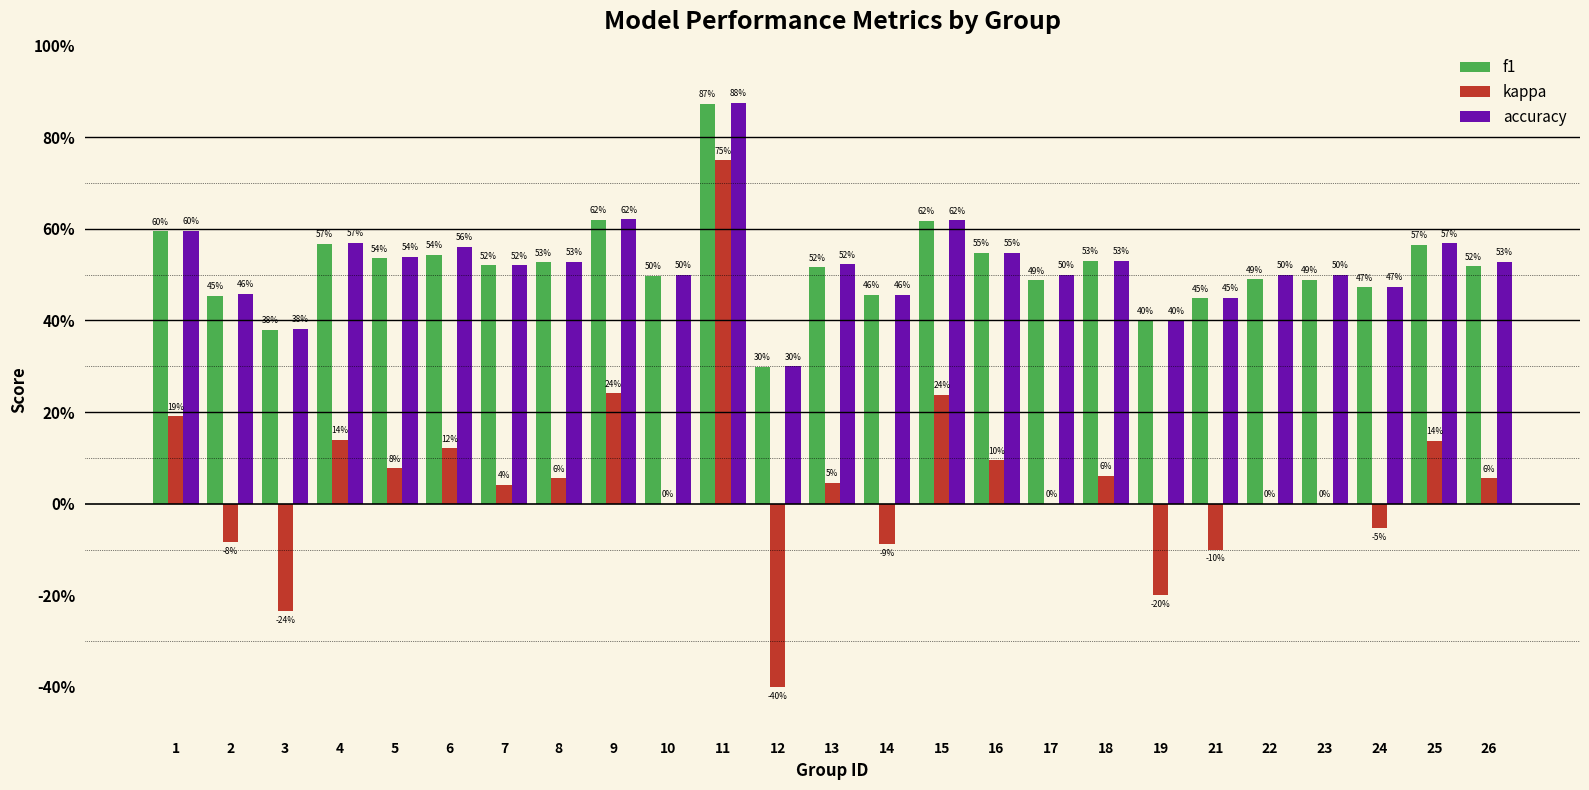

The value of f1 at 4 is 0.3. True or false?

False